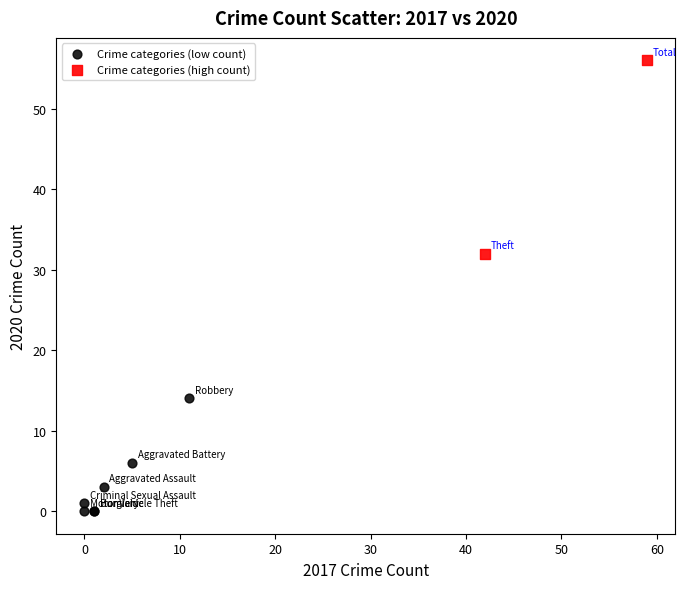

Which series contains the highest Y value?

Crime categories (high count)